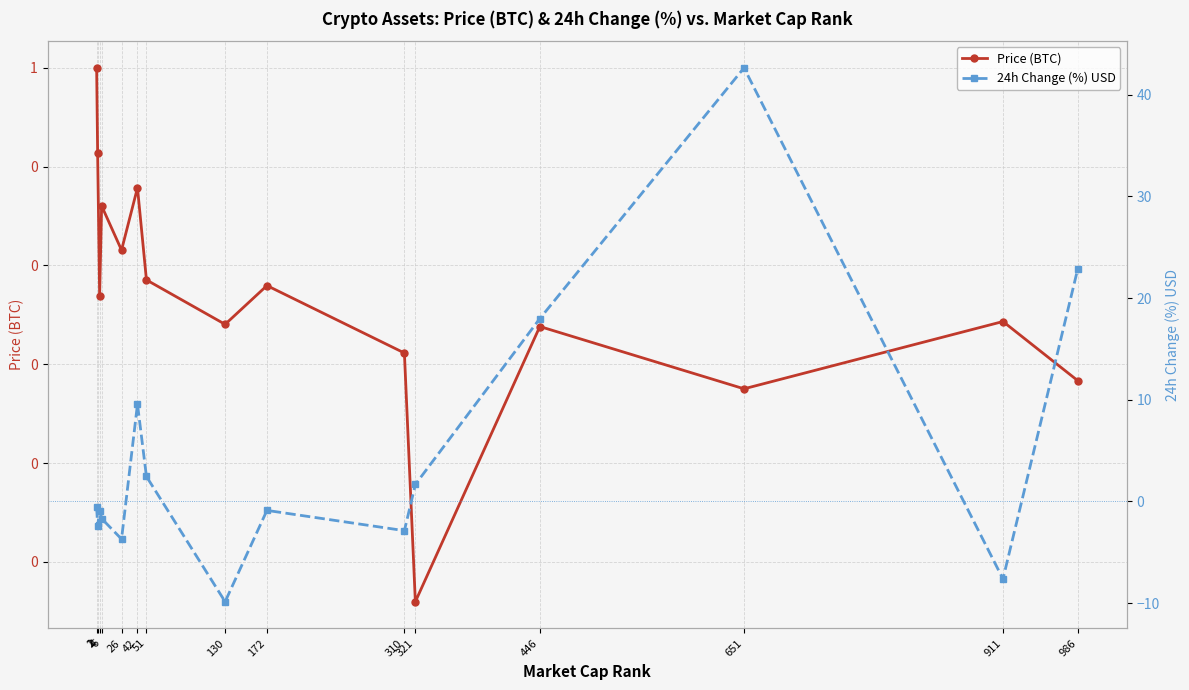

What is the value of the Price (BTC) point at the 1st from the left?

1.0